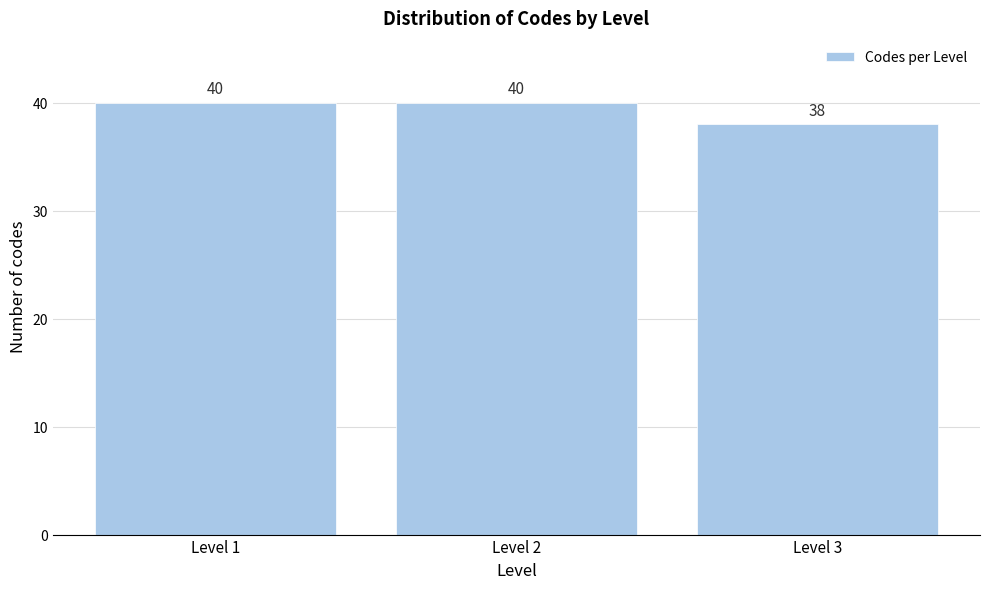

Reading right to left, transcribe all the data shown in this chart.

Level 3=38	Level 2=40	Level 1=40